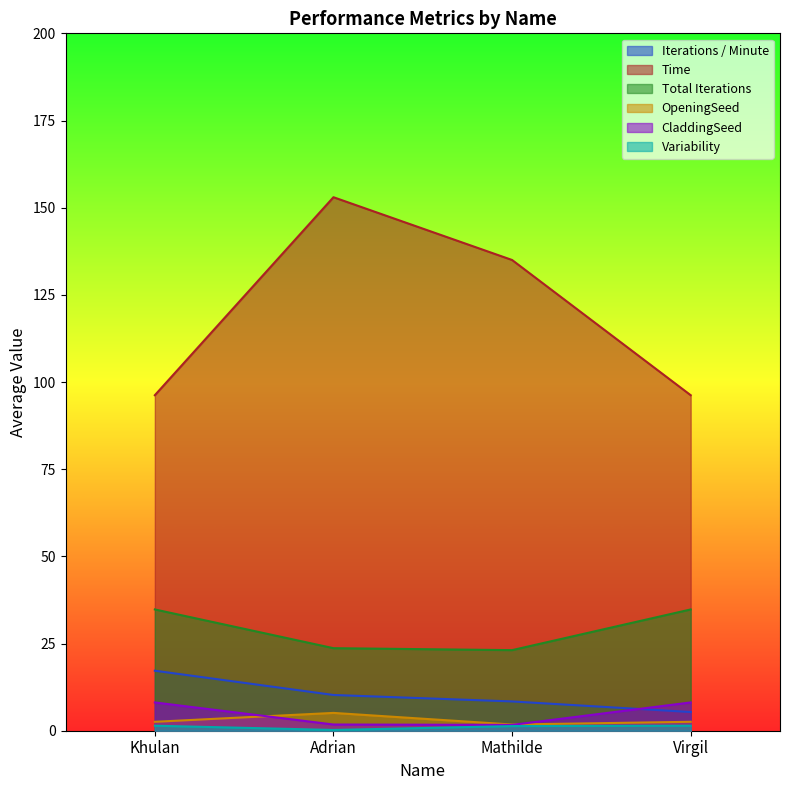

Count the number of categories in the chart.

4